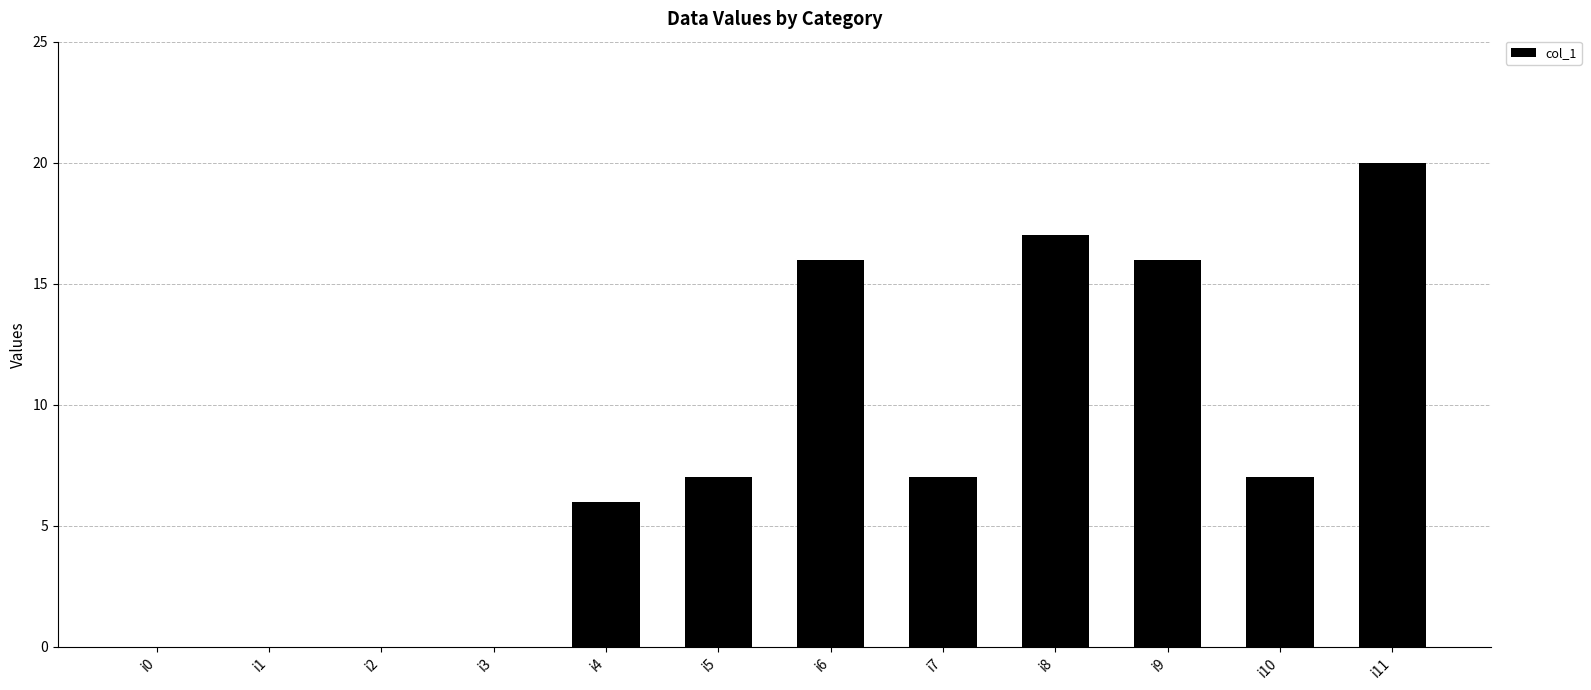

Which category has the highest value across all series?

i11